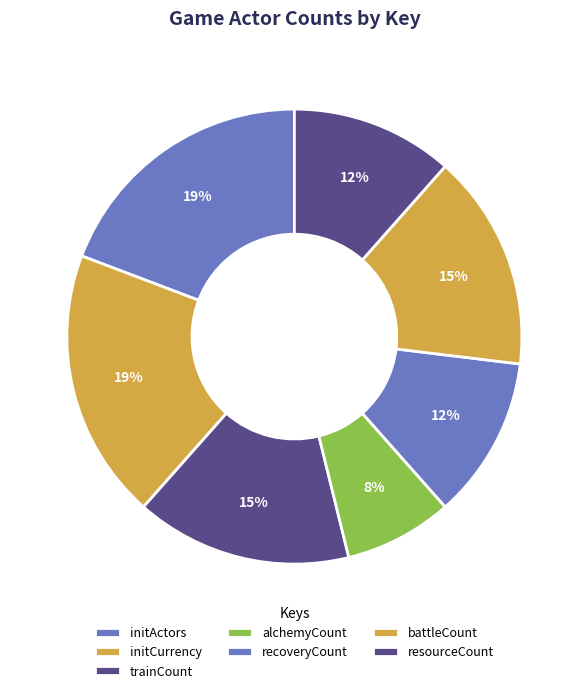

How many slices are in this pie chart?

7